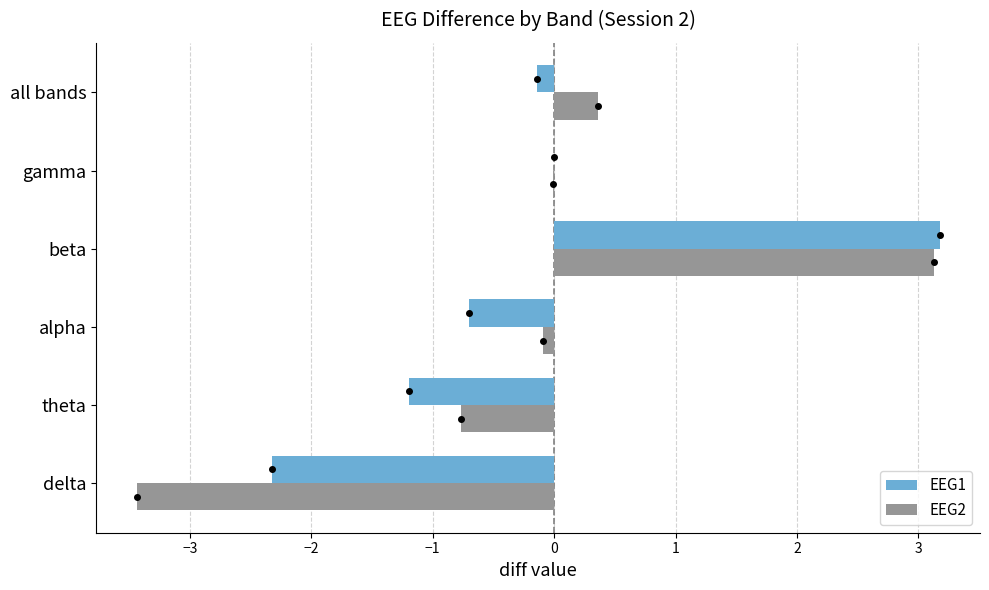

How many data points does each series have?

6